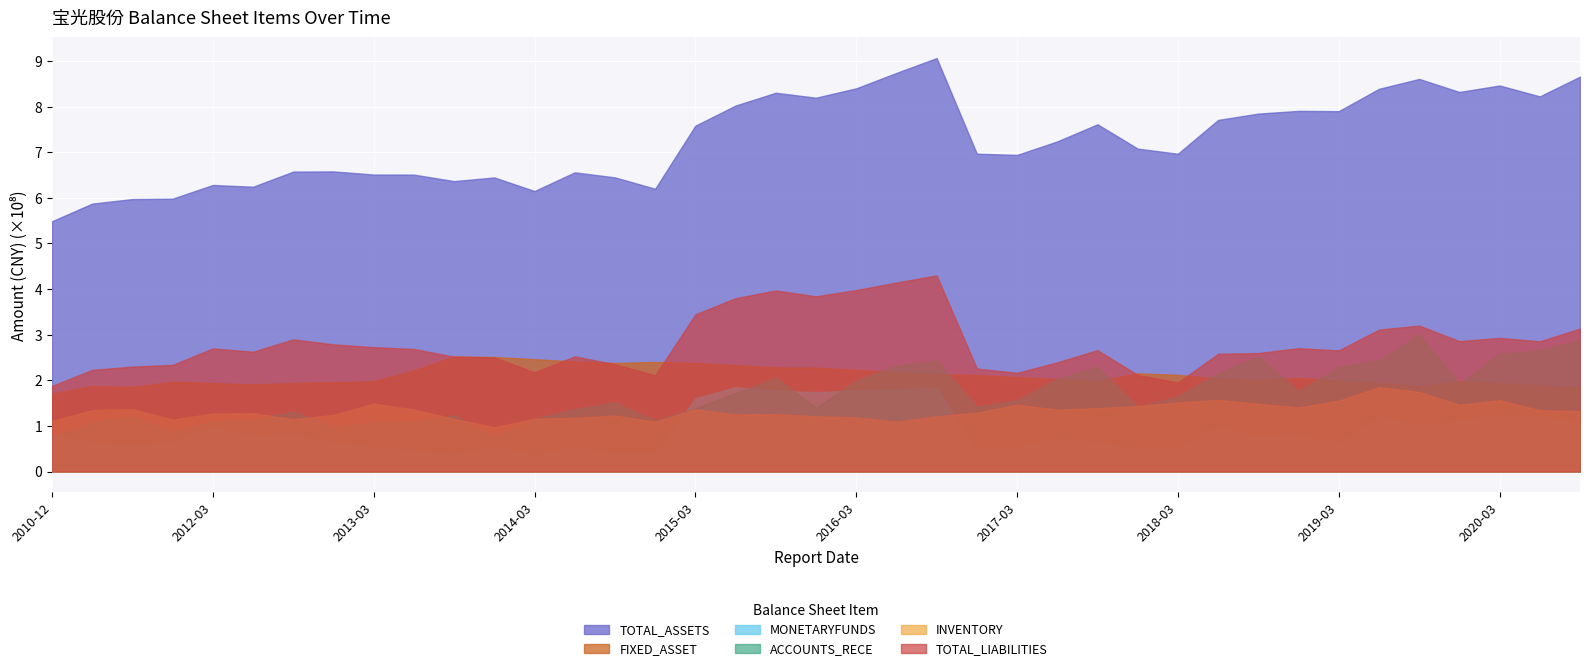

Reading right to left, list all the values displayed in this chart.

TOTAL_ASSETS: 865541752.4	822216087.5	846089536.2	831904467.9	860484467.5	838763569.1	789782839.6	790475384.8	784501009.8	770614346.8	696571986.6	707719523.8	761081476.3	723552790.3	693919345.0	696604718.7	906184903.9	873630207.8	839881326.9	819366989.5	830186187.2	802140223.0	758013152.2	619709631.8	644693305.8	655743845.1	614750494.6	644572064.3	636489529.0	650750613.1	650911002.4	657786409.9	657372574.4	624184960.5	628096074.4	598005369.8	597152259.7	587229259.4	548484670.2
FIXED_ASSET: 183453242.9	188624250.3	193634802.1	198172537.6	186794701.2	193702103.0	198986336.5	204926473.0	200519025.7	203593110.8	211892584.4	215265887.1	197761396.7	202519107.0	206973638.0	211640221.2	213535318.7	217359409.8	222928386.4	227847777.2	228338373.7	233139818.3	237901002.9	240143992.3	237911042.4	241242739.5	246237570.2	251029381.9	252300811.2	221912111.4	197874095.5	195747466.4	193948890.2	191017158.8	193802403.6	197099986.6	185229761.8	187655316.4	170513075.3
MONETARYFUNDS: 105020418.6	121550645.8	126069704.5	110612407.2	99827381.5	120934681.3	61574892.8	81510157.5	76142502.2	99606056.0	51225000.0	51617578.5	62813144.3	73218425.2	53551875.1	47607938.1	183539365.8	180397453.0	177845905.8	173919127.3	177250852.1	184568617.9	160388367.8	38985842.0	38649420.7	52838859.6	35964110.2	53184231.4	36325287.3	44709708.1	53560882.5	63424608.3	82020495.1	77126683.9	97076086.2	63972631.2	54854822.1	61618664.4	82712384.4
ACCOUNTS_RECE: 288618491.7	265214265.8	258099526.6	191941858.4	300987573.9	242988705.3	229083733.7	175725681.9	252825887.0	215941010.2	164576258.2	141845100.1	230017033.9	202755503.7	156668005.4	142109673.2	242623651.5	231989525.9	199098002.7	140266477.0	205446508.6	171928302.8	138648062.4	111480861.3	151432688.7	136428198.9	115634905.1	78035241.9	123292790.1	110545633.9	107492198.0	99362370.7	131392523.4	113769805.2	111283785.8	86274257.3	121730874.1	107834424.0	75628574.9
INVENTORY: 132146300.5	134424259.9	156342853.2	146244144.4	174348365.5	184912841.0	155383861.3	140275738.4	148487659.6	156844112.7	151340707.4	143559838.4	138837163.6	135656513.5	146328704.8	128965102.9	121212629.3	108853200.2	119017540.7	120953431.8	125954708.4	125474563.4	136389901.6	108970035.7	122756691.9	117650325.3	115869991.4	96776175.9	115320076.2	135922762.5	148656036.4	124070678.5	114536480.2	127752126.3	127051345.7	113836815.0	136719183.9	134354017.6	111027635.7
TOTAL_LIABILITIES: 313139973.5	285344584.5	292918288.7	285674554.2	319788579.2	310969680.1	265412113.9	270327461.0	259658951.3	258057865.6	195135411.3	211651799.7	266054034.2	239213851.7	216318413.6	225659307.6	429878360.3	414126383.0	397675809.1	383871370.0	396847655.2	380024443.9	344367811.7	210763437.8	235122138.9	252325632.1	217334897.1	250034685.7	251673919.3	268580440.4	272606962.2	278663788.0	289690402.1	262518330.4	269754754.8	233681728.3	230032399.0	222737820.0	187651998.0